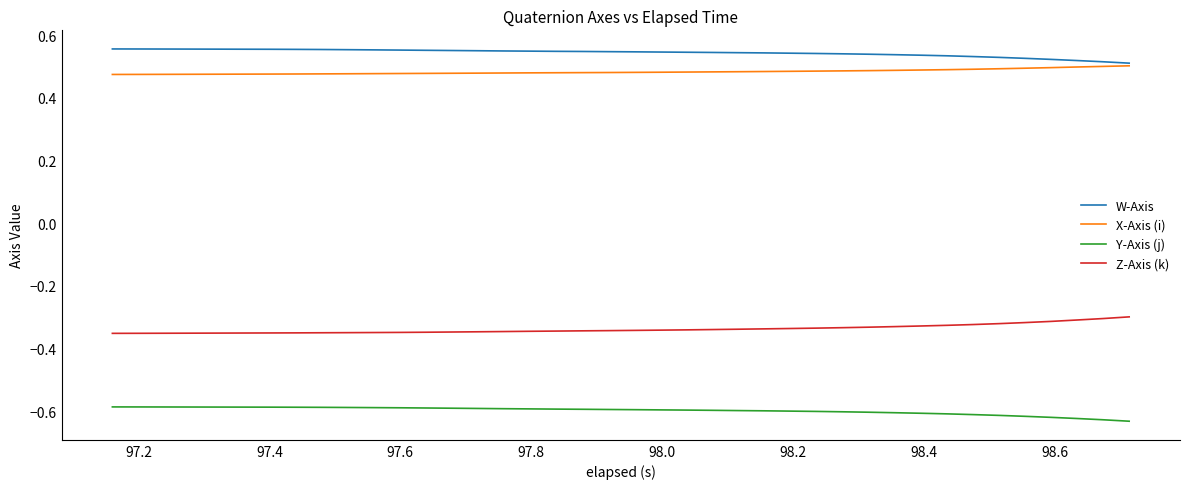

True or false: Z-Axis (k) and W-Axis intersect in this chart.

False